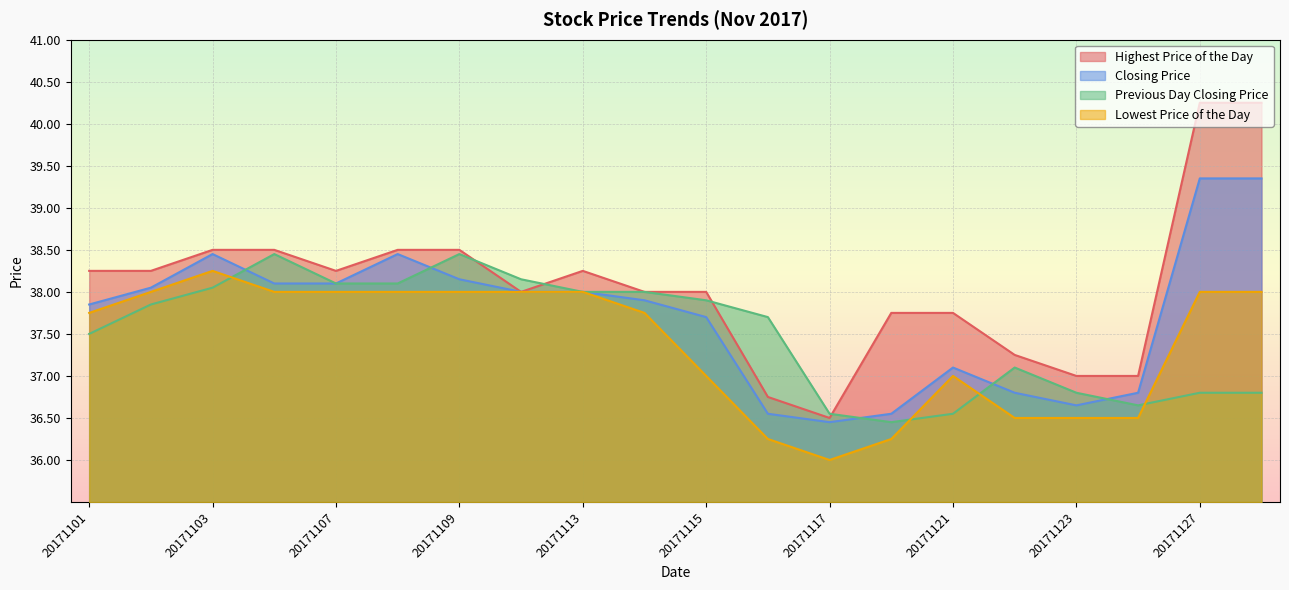

Reading left to right, what are all the values shown in this chart?

Highest Price of the Day: 20171101=38.2	20171102=38.2	20171103=38.5	20171106=38.5	20171107=38.2	20171108=38.5	20171109=38.5	20171110=38.0	20171113=38.2	20171114=38.0	20171115=38.0	20171116=36.8	20171117=36.5	20171120=37.8	20171121=37.8	20171122=37.2	20171123=37.0	20171124=37.0	20171127=40.2	20171128=40.2
Closing Price: 20171101=37.9	20171102=38.0	20171103=38.5	20171106=38.1	20171107=38.1	20171108=38.5	20171109=38.1	20171110=38.0	20171113=38.0	20171114=37.9	20171115=37.7	20171116=36.5	20171117=36.5	20171120=36.5	20171121=37.1	20171122=36.8	20171123=36.6	20171124=36.8	20171127=39.4	20171128=39.4
Previous Day Closing Price: 20171101=37.5	20171102=37.9	20171103=38.0	20171106=38.5	20171107=38.1	20171108=38.1	20171109=38.5	20171110=38.1	20171113=38.0	20171114=38.0	20171115=37.9	20171116=37.7	20171117=36.5	20171120=36.5	20171121=36.5	20171122=37.1	20171123=36.8	20171124=36.6	20171127=36.8	20171128=36.8
Lowest Price of the Day: 20171101=37.8	20171102=38.0	20171103=38.2	20171106=38.0	20171107=38.0	20171108=38.0	20171109=38.0	20171110=38.0	20171113=38.0	20171114=37.8	20171115=37.0	20171116=36.2	20171117=36.0	20171120=36.2	20171121=37.0	20171122=36.5	20171123=36.5	20171124=36.5	20171127=38.0	20171128=38.0